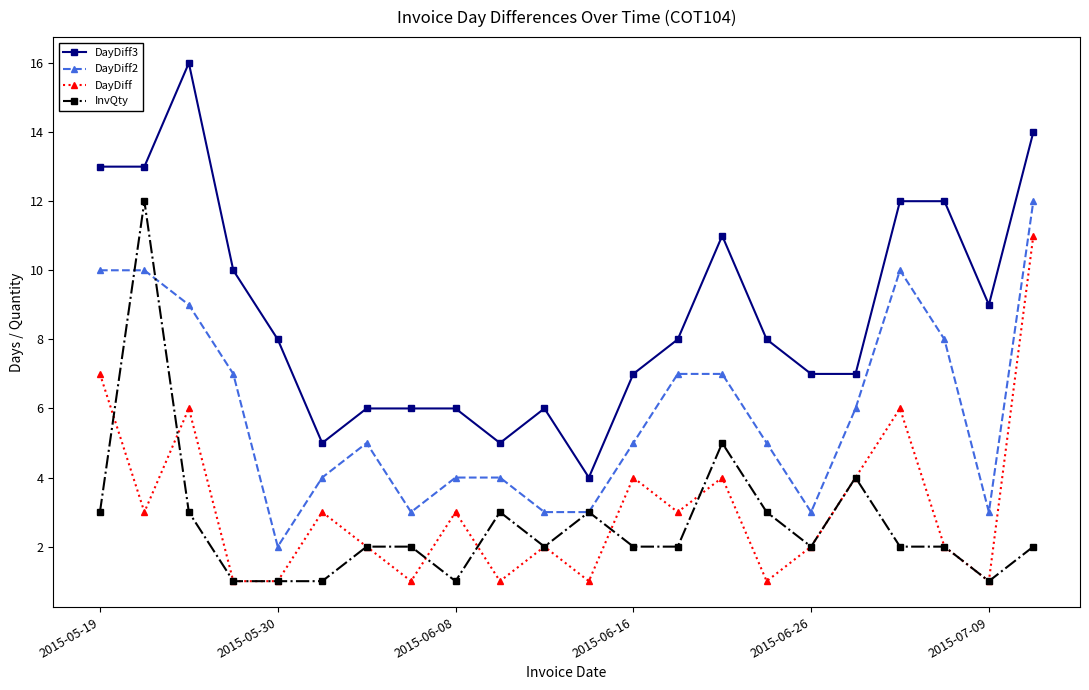

Does the chart have visible grid lines?

No